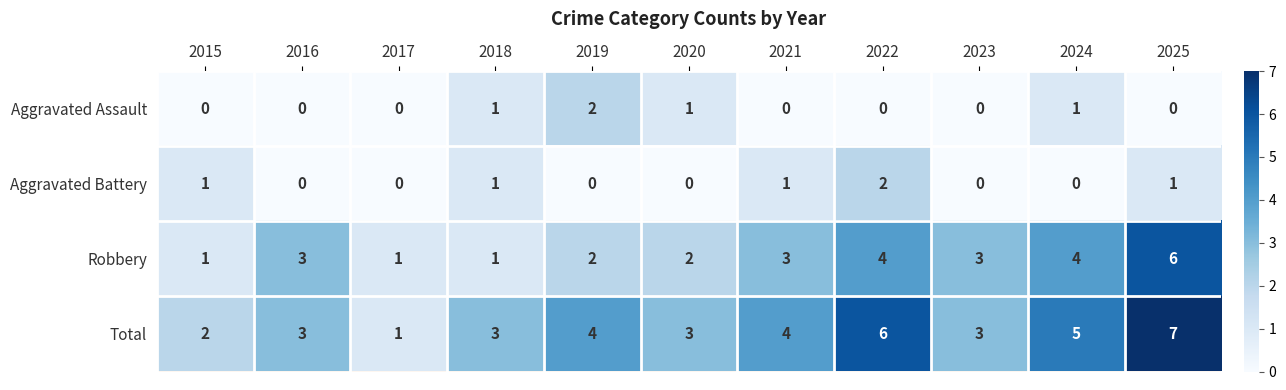

Is the value of Aggravated Assault at 2019 greater than the value of Aggravated Battery at 2025?

Yes